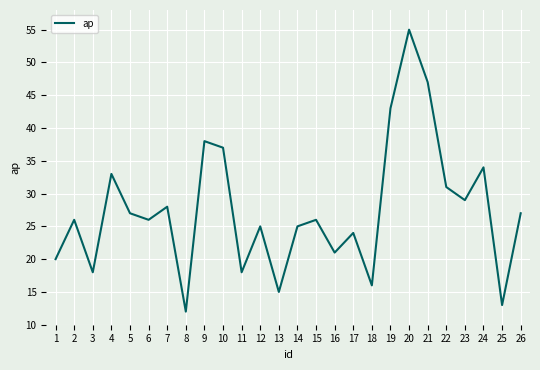

Does the chart have visible grid lines?

Yes